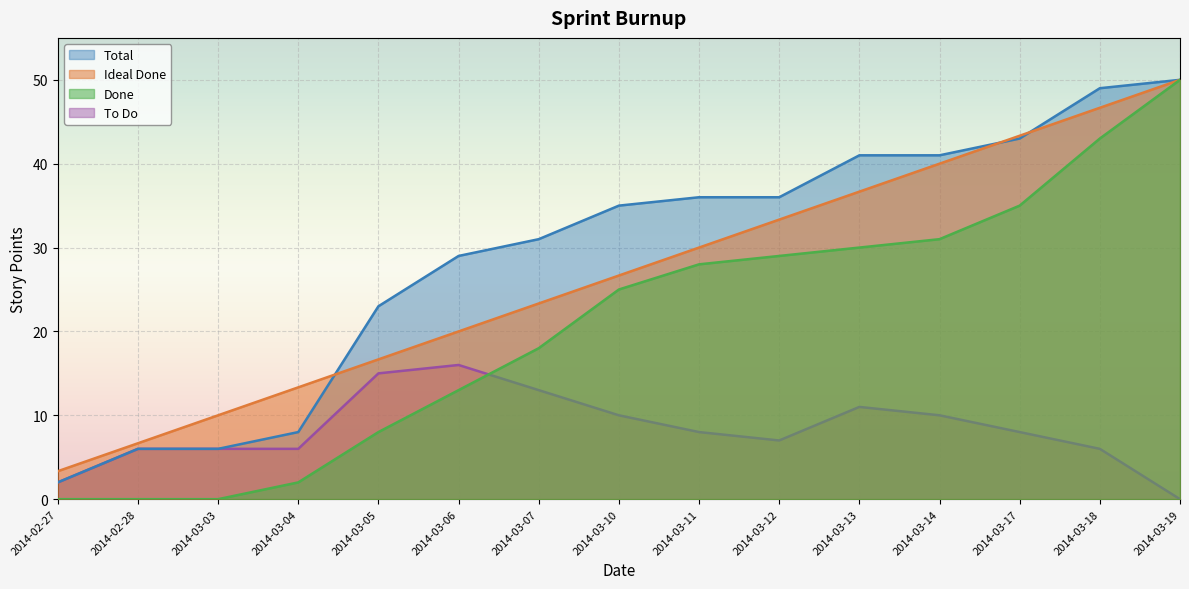

True or false: To Do and Ideal Done cross at least once.

False